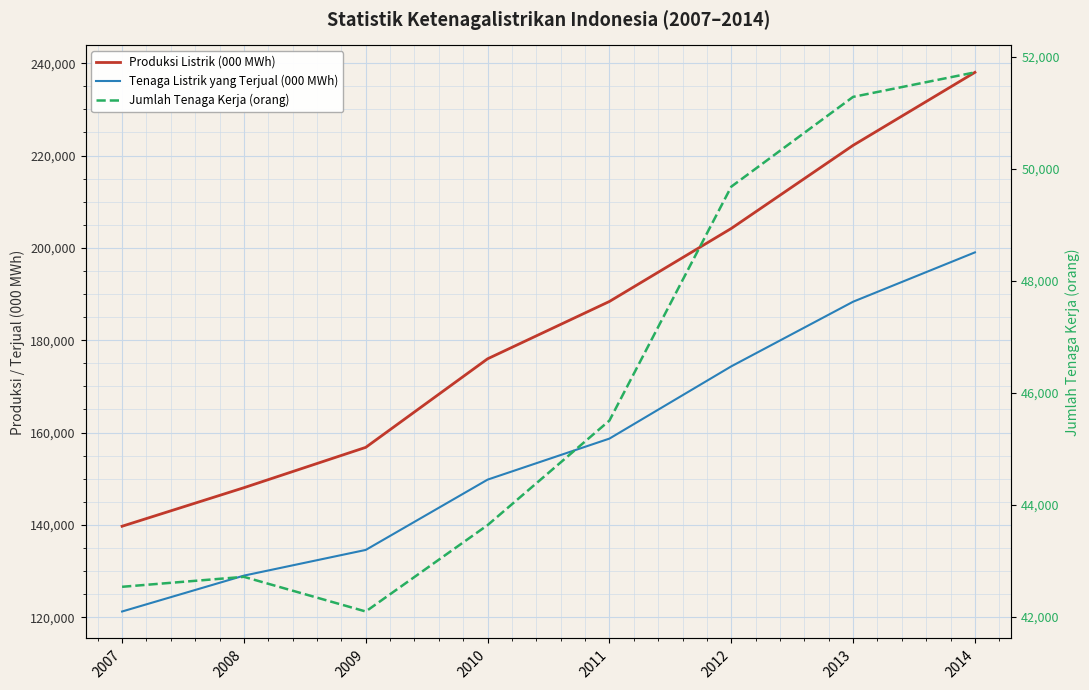

Reading right to left, extract all data points from this chart.

Produksi Listrik (000 MWh): 2014=238019	2013=222207	2012=204205	2011=188397	2010=175976	2009=156797	2008=148058	2007=139711
Tenaga Listrik yang Terjual (000 MWh): 2014=199028	2013=188342	2012=174342	2011=158694	2010=149807	2009=134582	2008=129018	2007=121247
Jumlah Tenaga Kerja (orang): 2014=51722	2013=51284	2012=49681	2011=45505	2010=43638	2009=42096	2008=42715	2007=42537